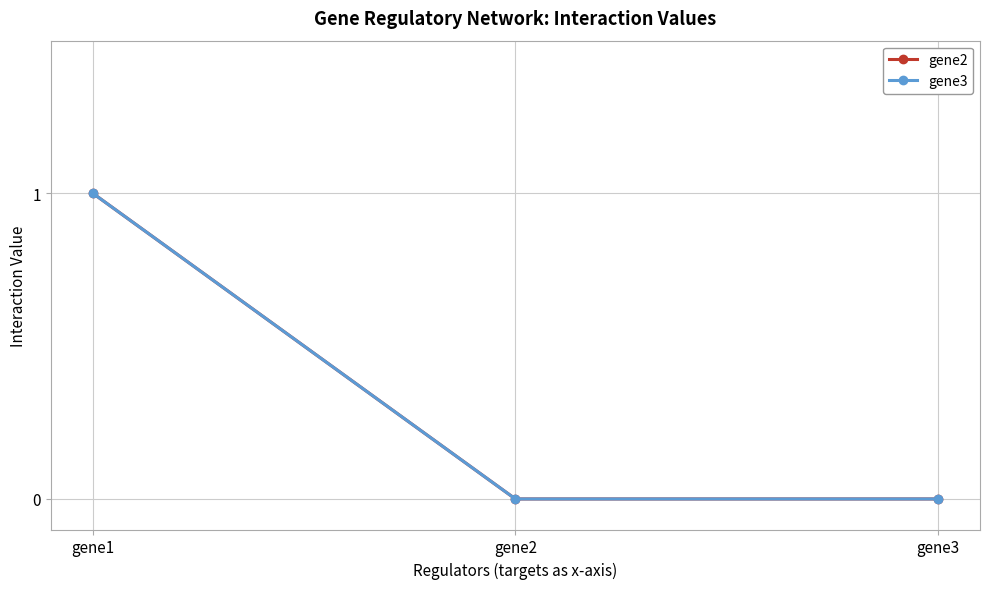

Where is gene2 nearest to the value 0?

gene2